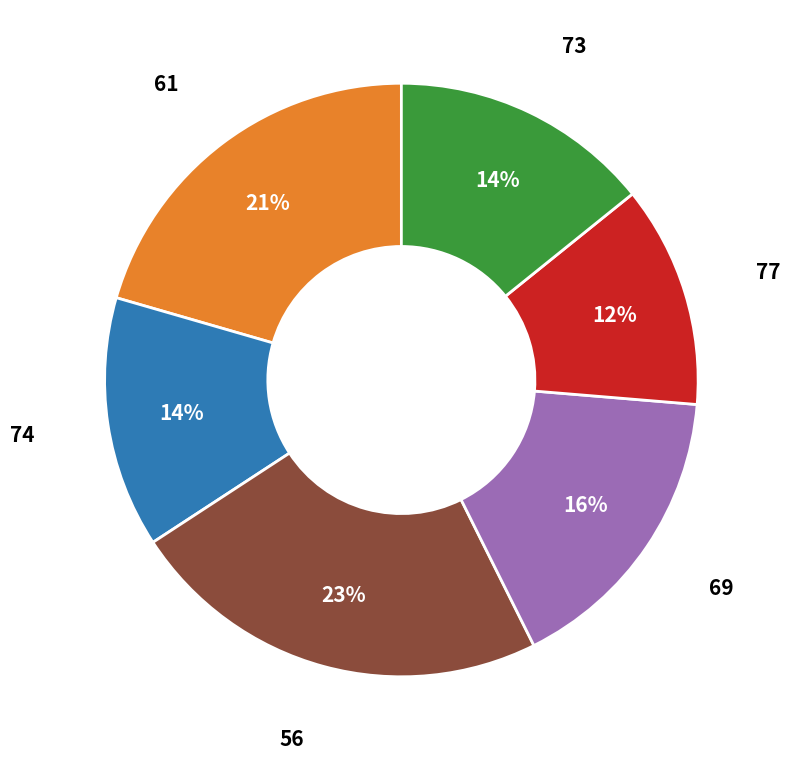

What is the ratio of the value at 77 to the value at 56?

0.5